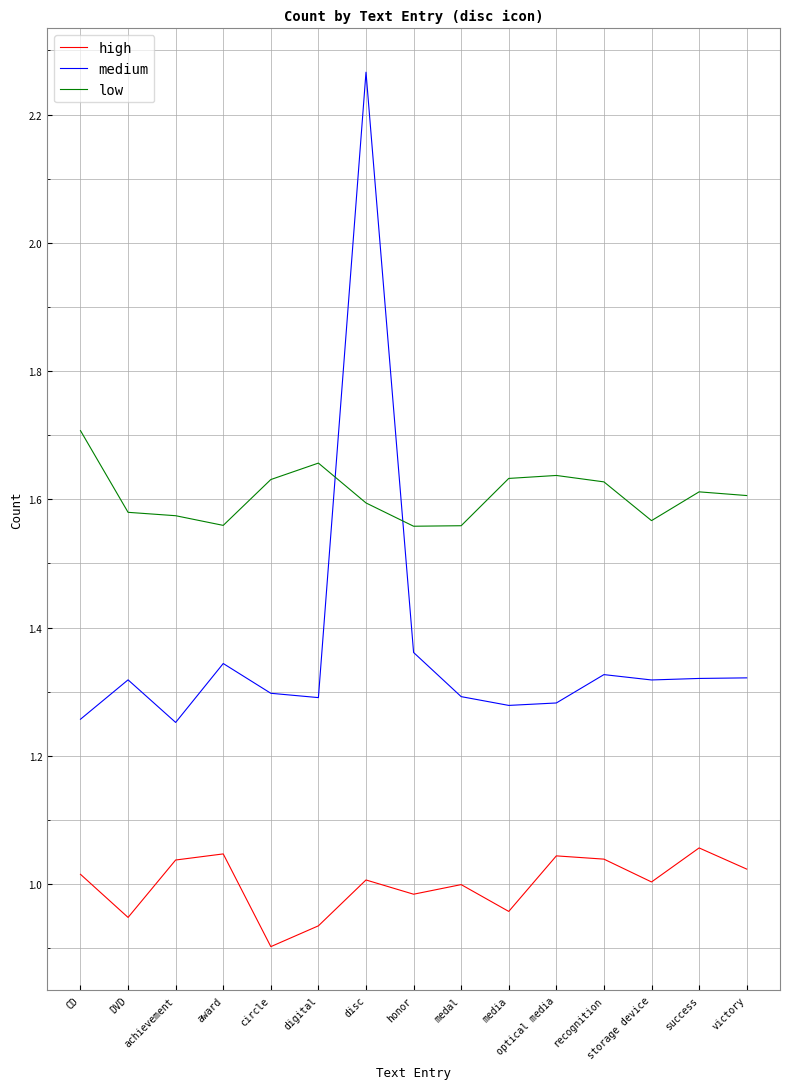

At which category does the chart reach its peak across all series?

disc